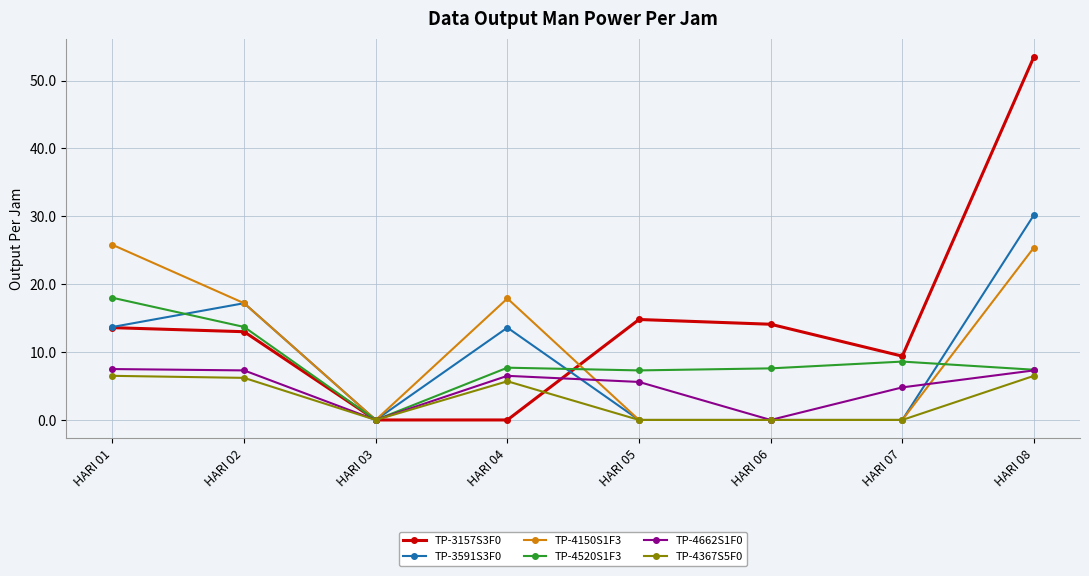

What is the maximum value shown in the chart?

53.5